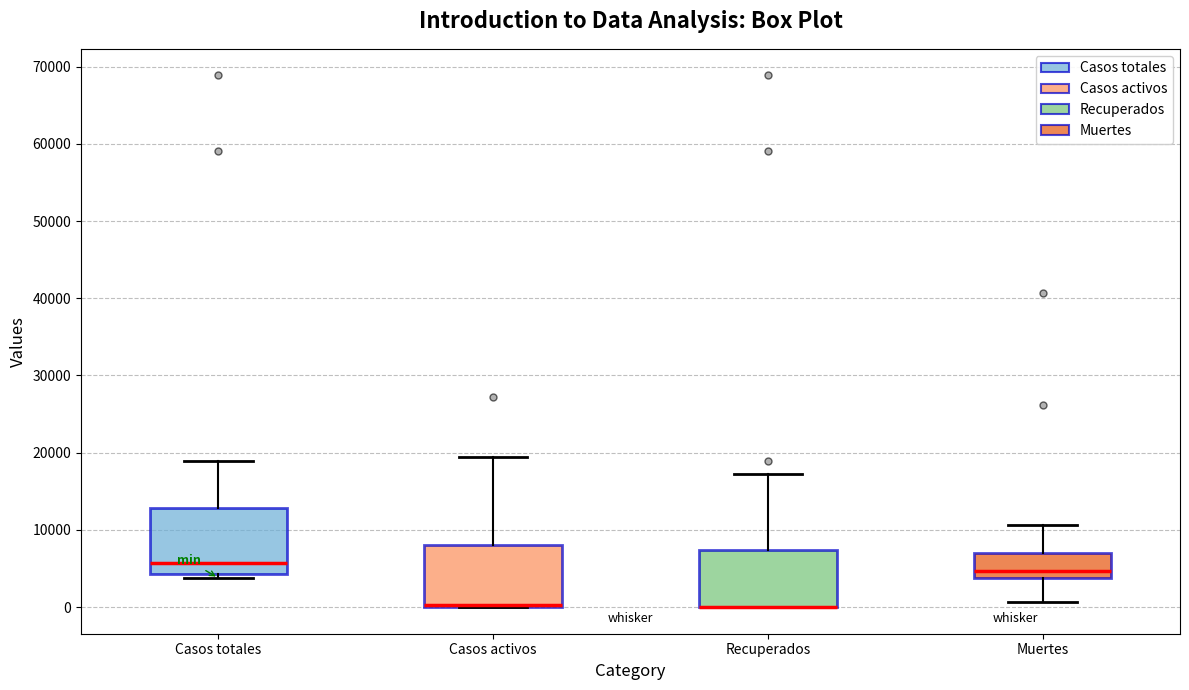

Reading left to right, read every box against the y-axis: the position of its median line, the range the box covers, and the ends of its whiskers. The values are not printed on the chart, so give them approximately, as read against the axis.

Casos totales: median 6000, box 4000 to 13000, whiskers 4000 (just below the box's lower edge) to 19000
Casos activos: median 0 (drawn on the box's lower edge), box 0 to 8000, whiskers 0 to 19000
Recuperados: median 0 (drawn on the box's lower edge), box 0 to 7000, whiskers 0 to 17000
Muertes: median 5000, box 4000 to 7000, whiskers 1000 to 11000